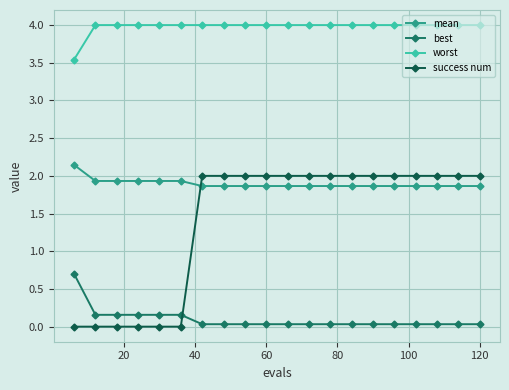

Count the number of categories in the chart.

20